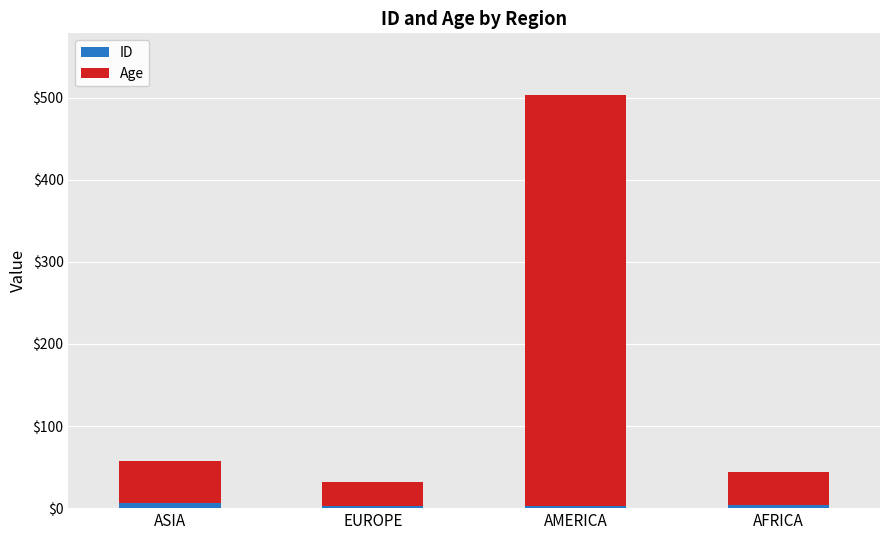

What is the average value of the ID series?

4